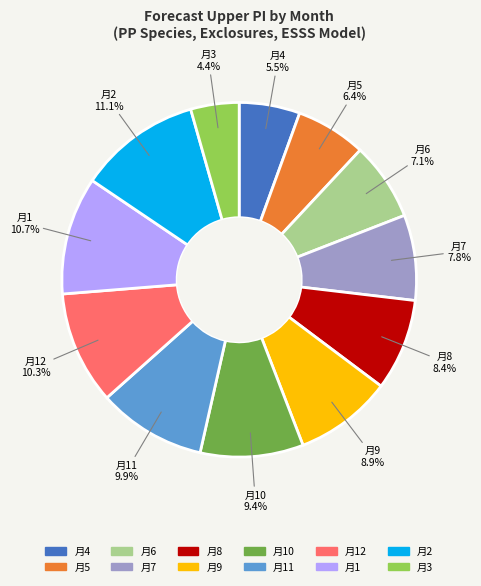

Is there a majority slice in this chart?

No